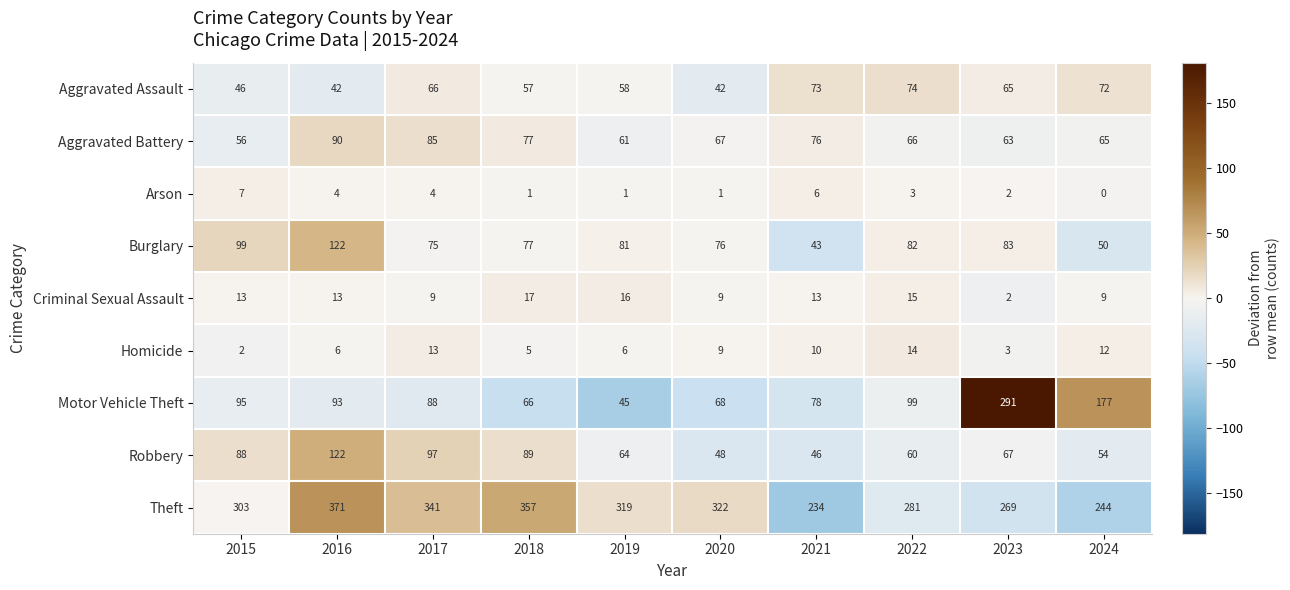

The value of Aggravated Assault at 2019 is 58. True or false?

True